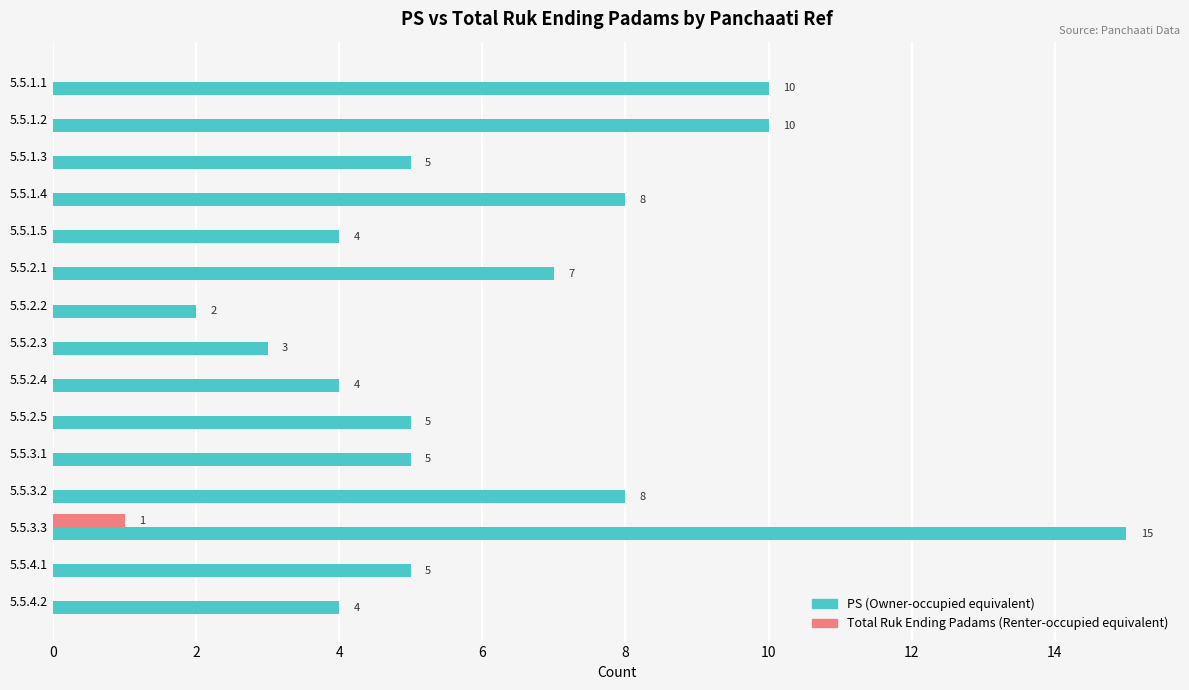

True or false: PS (Owner-occupied equivalent) has a value of 3 at 5.5.2.2.

False